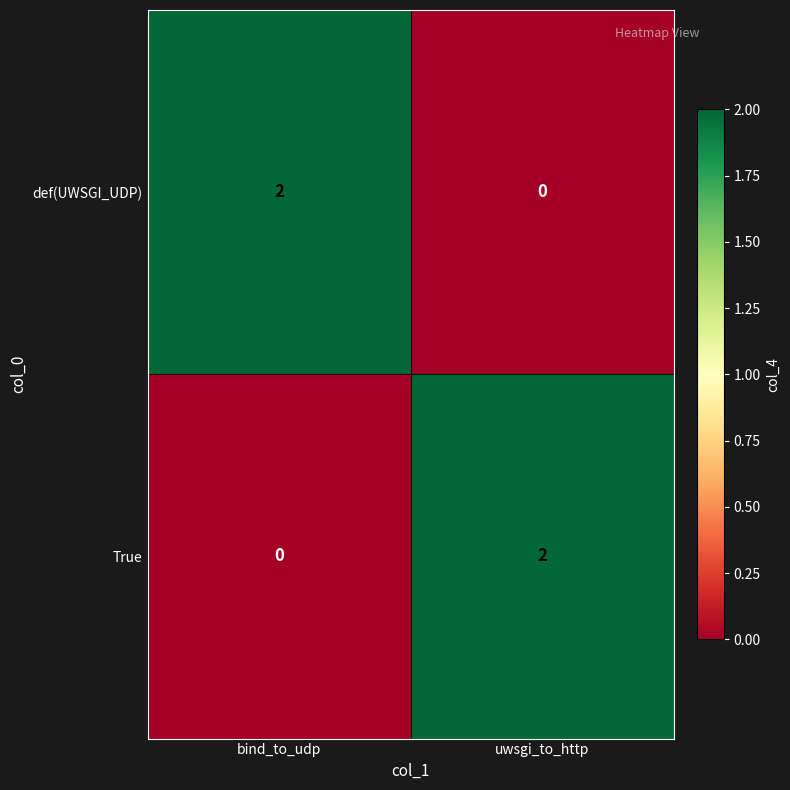

What is the total value across all series at bind_to_udp?

2